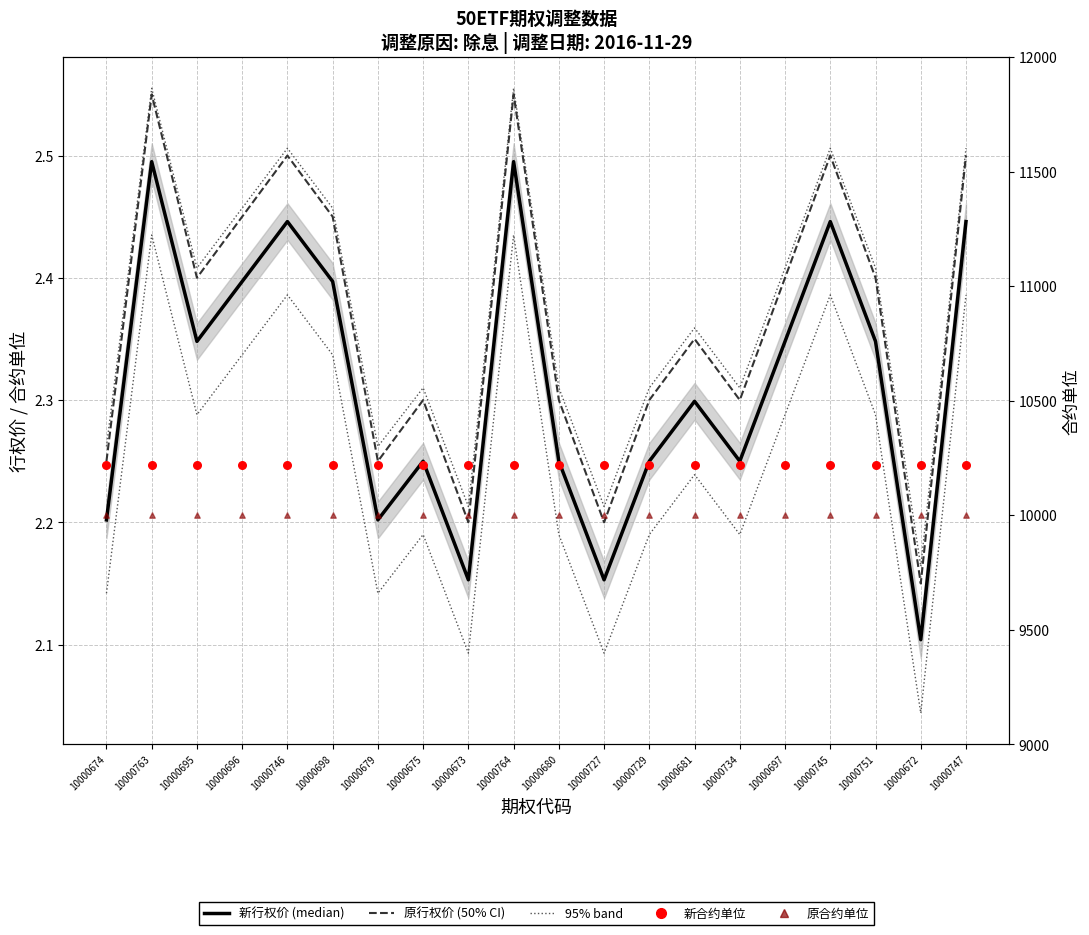

Which series has the largest total across all categories?

新合约单位